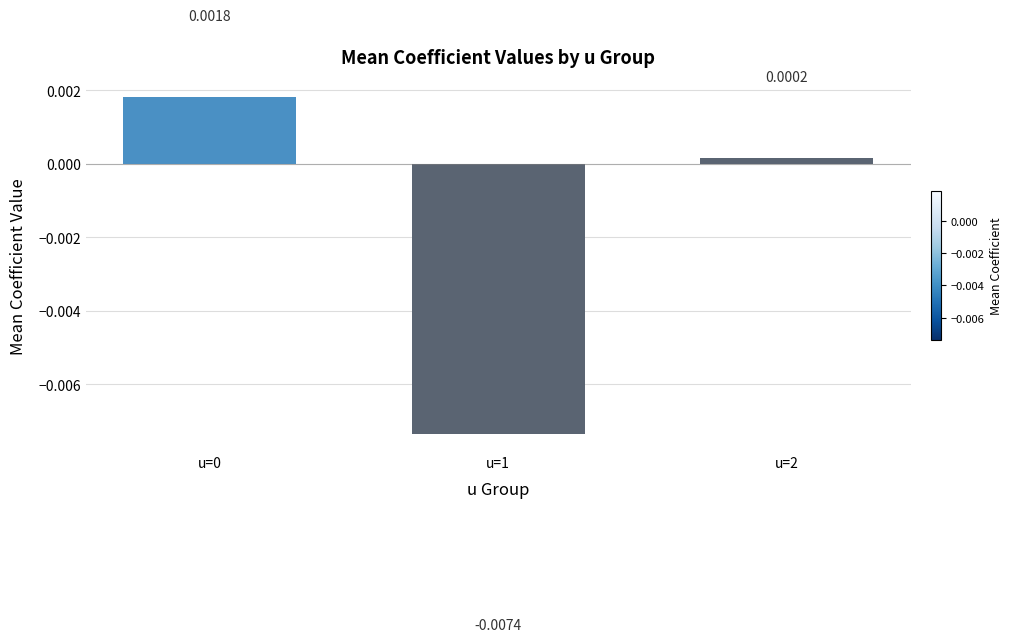

Rank the categories by value from lowest to highest.

u=1, u=2, u=0